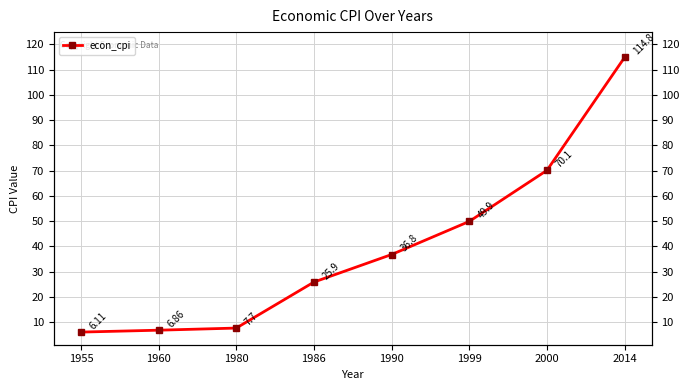

Read the value at 1990.

36.8